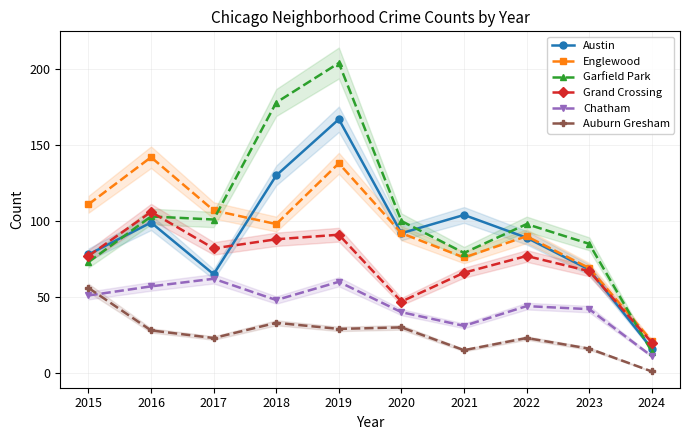

True or false: Austin has a value of 130 at 2018.

True